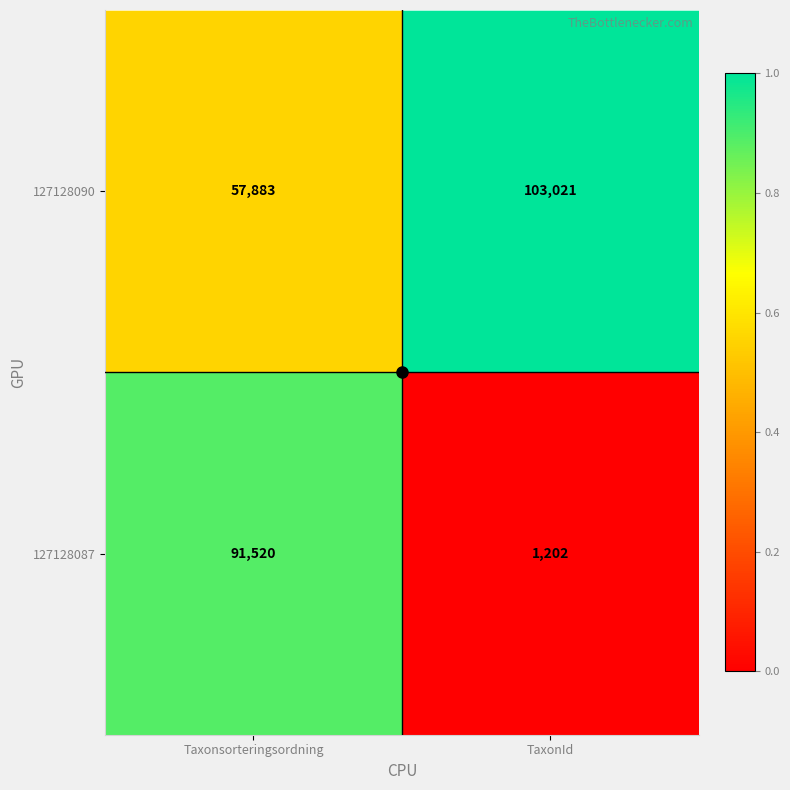

At which label is 127128090 closest to 80452?

Taxonsorteringsordning